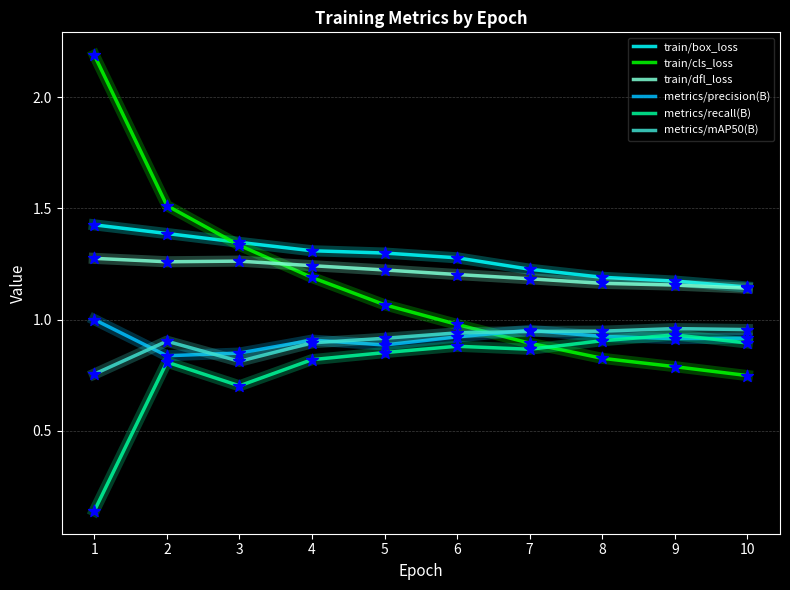

What is the spread (max minus min) of values at 1?

2.0